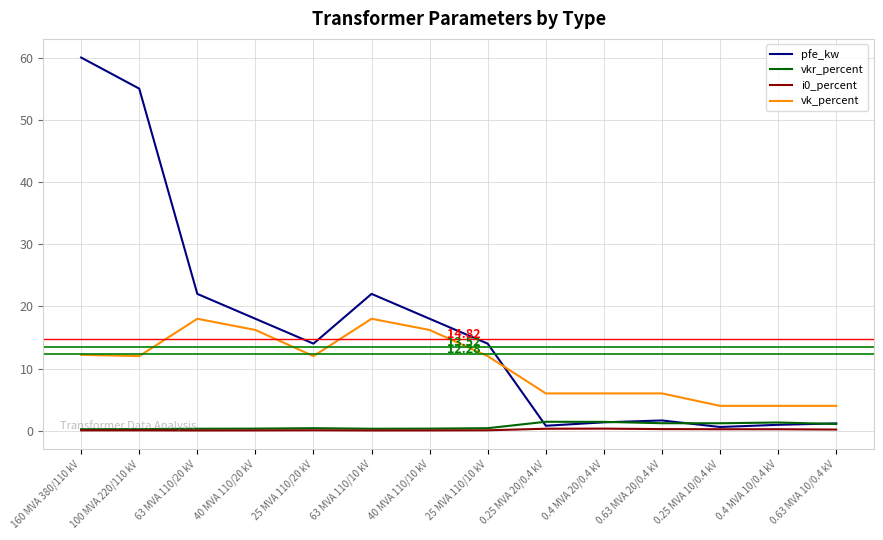

Which series has the largest total across all categories?

pfe_kw